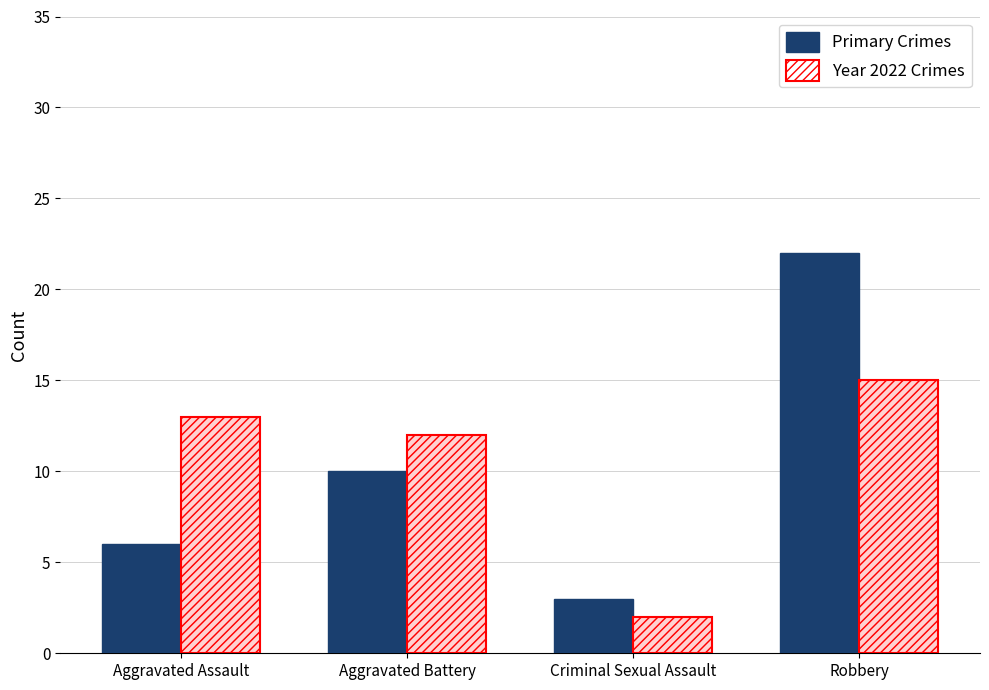

What is the minimum value for Primary Crimes?

3